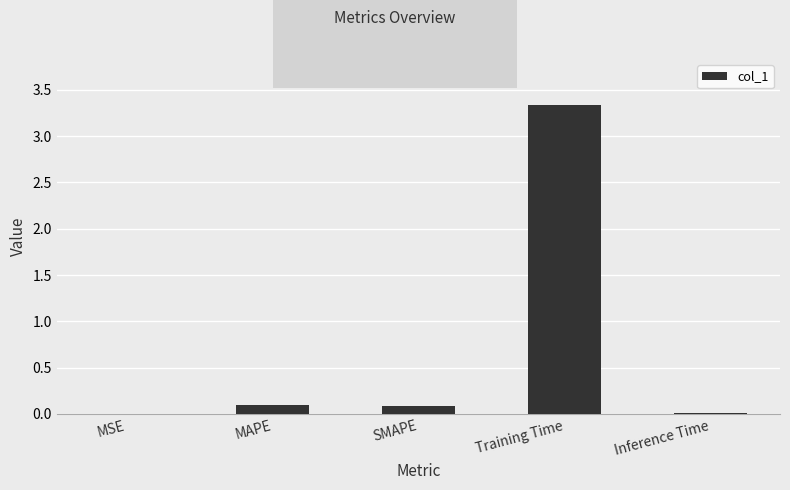

What value does the data have at Training Time?

3.3